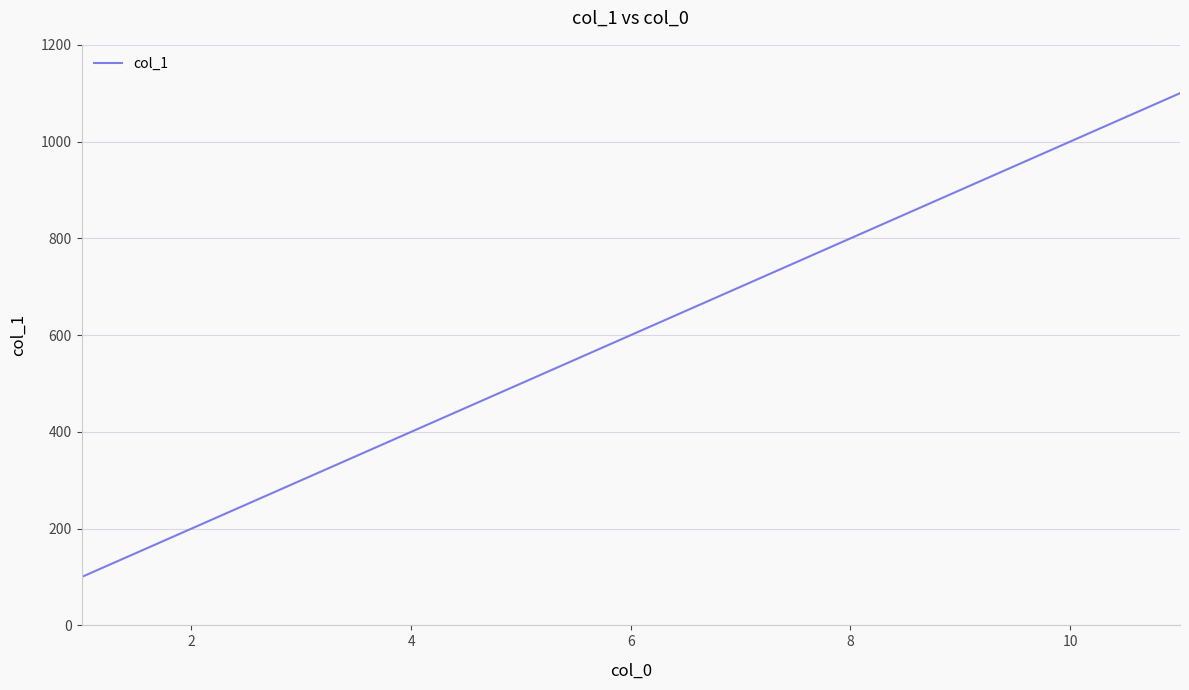

What is the smallest value displayed?

100